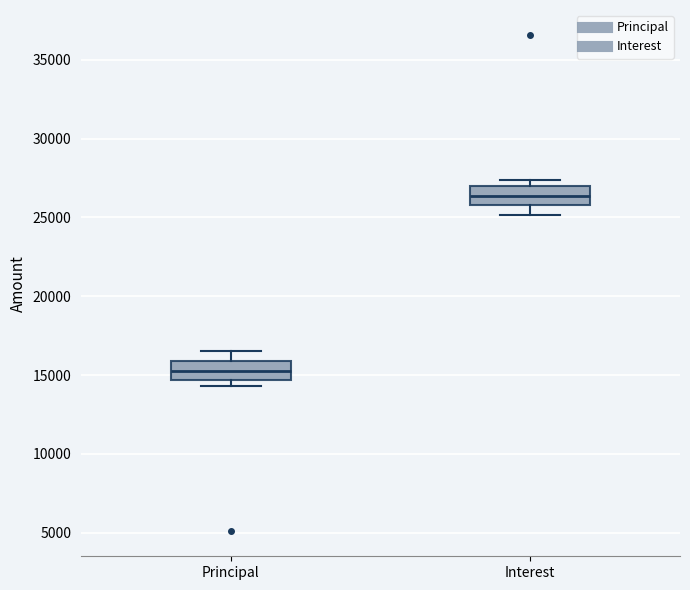

Reading left to right, transcribe this box plot: for each box, give where its median line is, the range the box spans, and where its two whiskers end, as read against the y-axis. The values are not printed on the chart, so give them approximately, as read against the axis.

Principal: median 15500, box 14500 to 16000, whiskers 14500 (just below the box's lower edge) to 16500
Interest: median 26500, box 26000 to 27000, whiskers 25000 to 27500